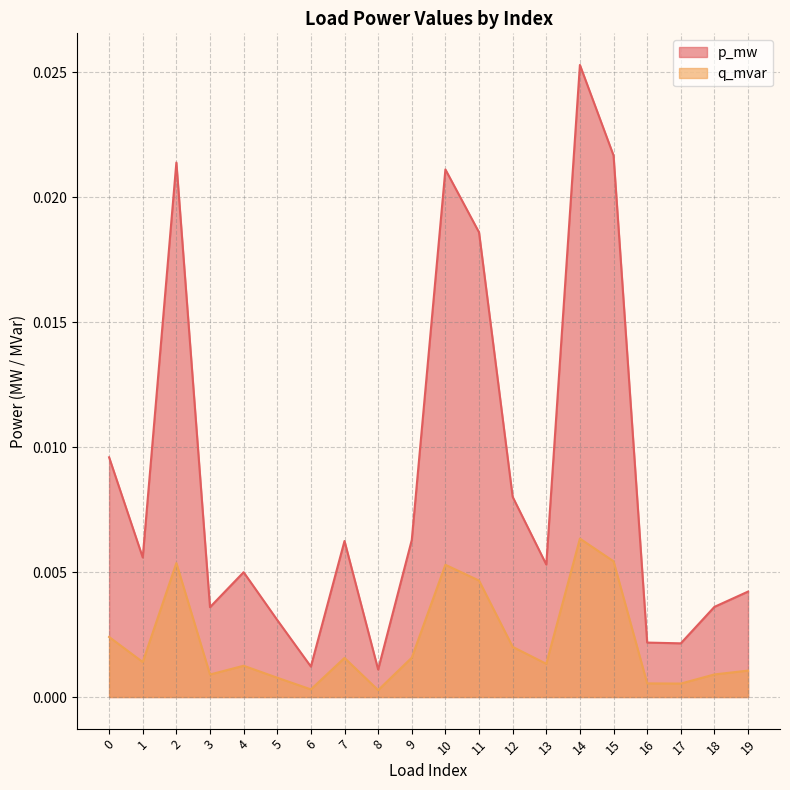

Is it true that q_mvar equals 0.0 at 11?

False